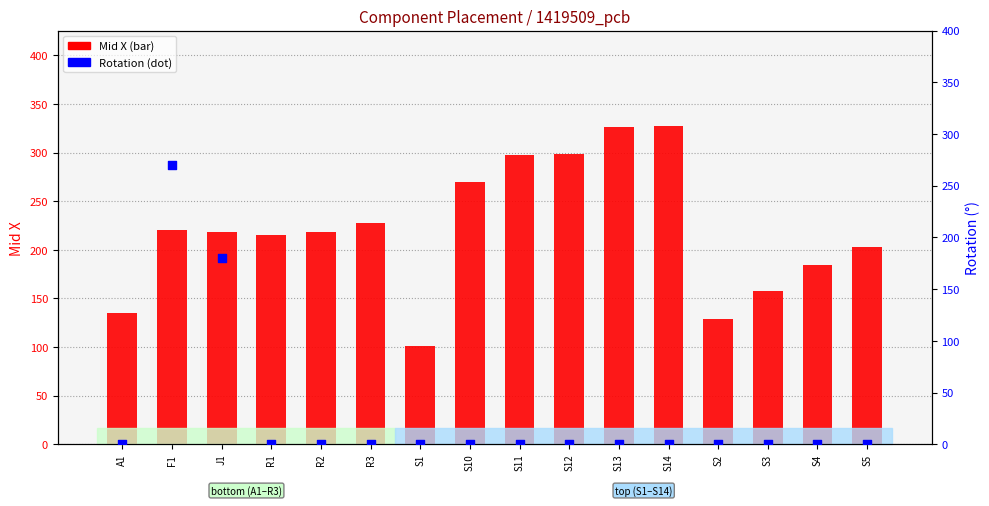

Which series has the widest spread of Y values?

Rotation